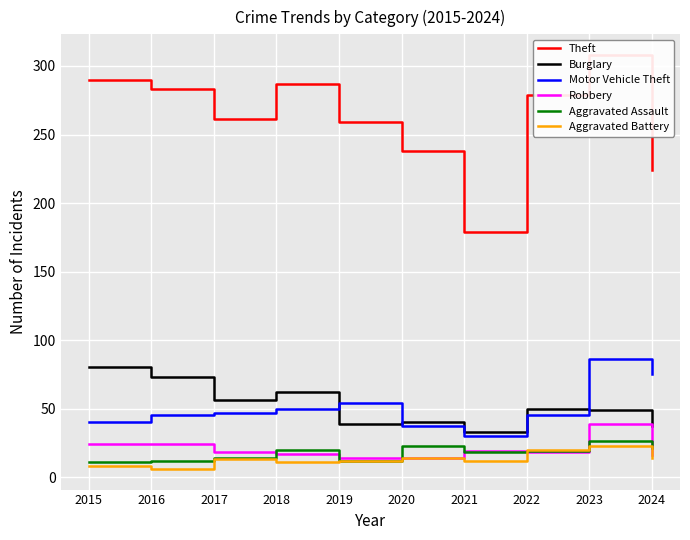

What is the maximum value for Aggravated Battery?

23